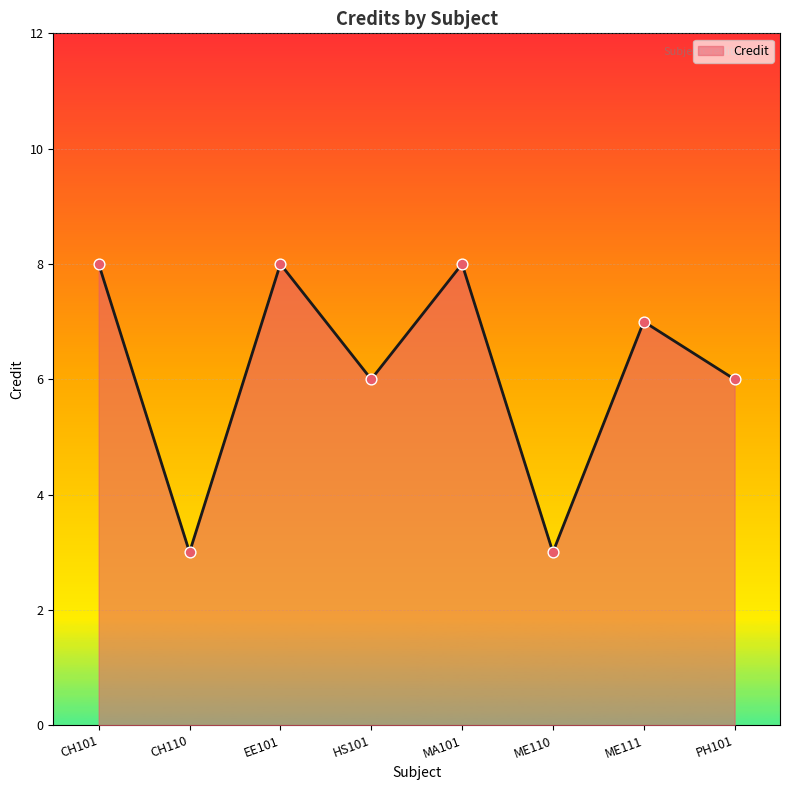

Between CH110 and PH101, which is larger?

PH101